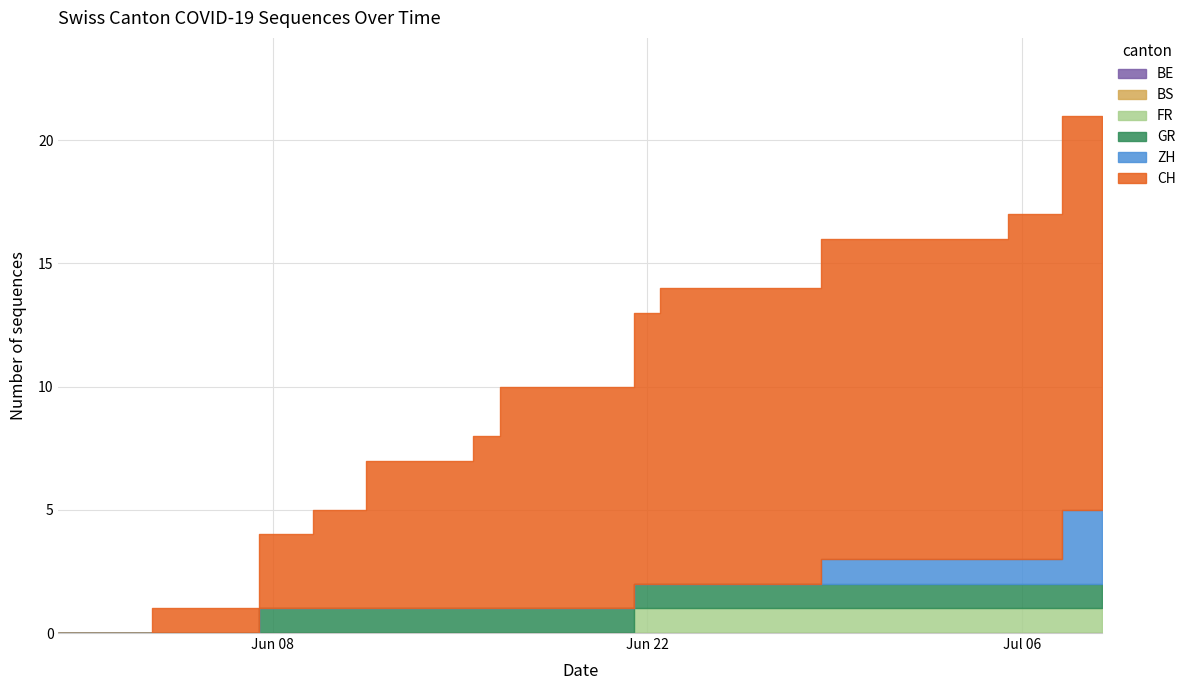

Rank the series by their maximum value, from lowest to highest.

BE, BS, GR, FR, ZH, CH